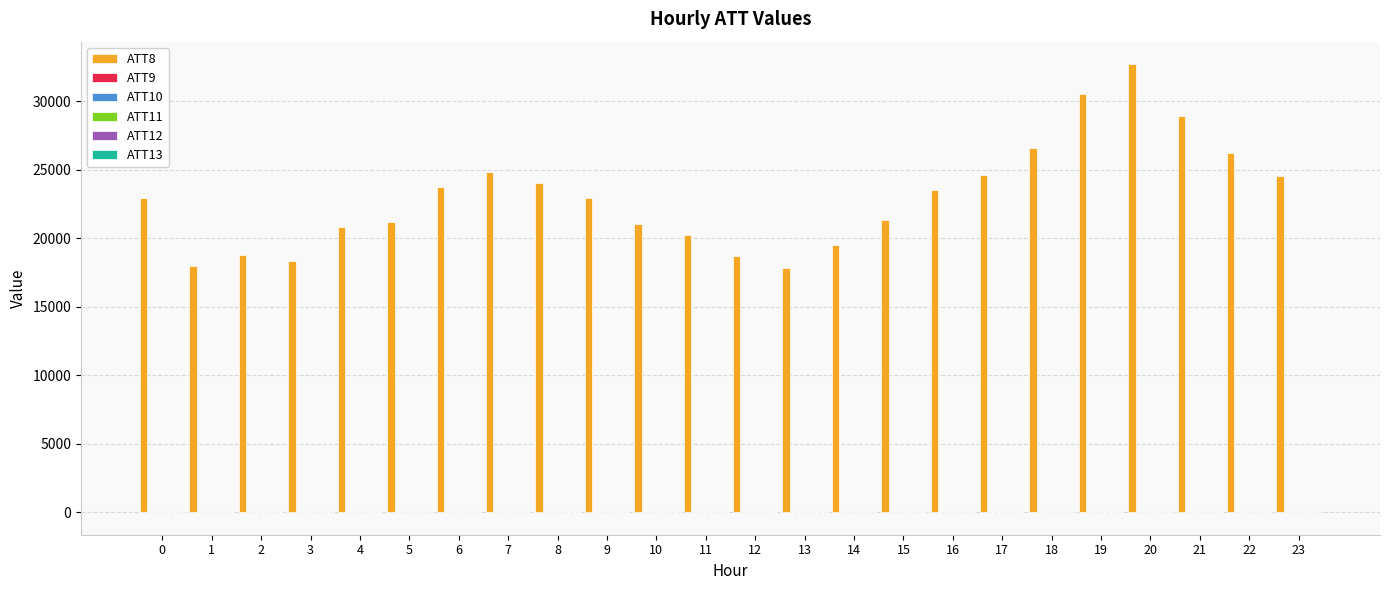

Which series has the largest total across all categories?

ATT8